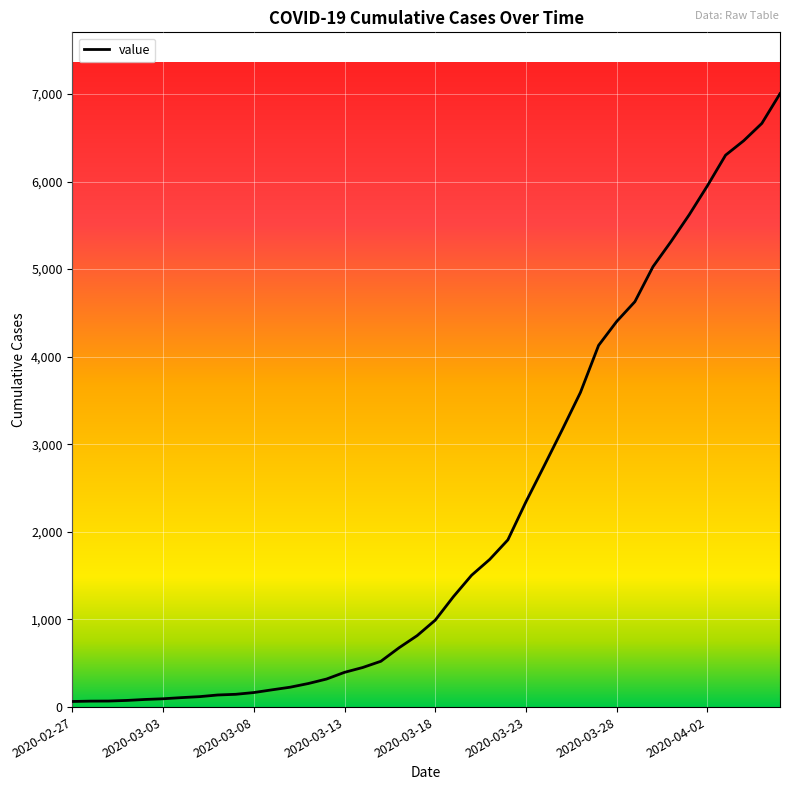

What is the maximum value shown in the chart?

7003